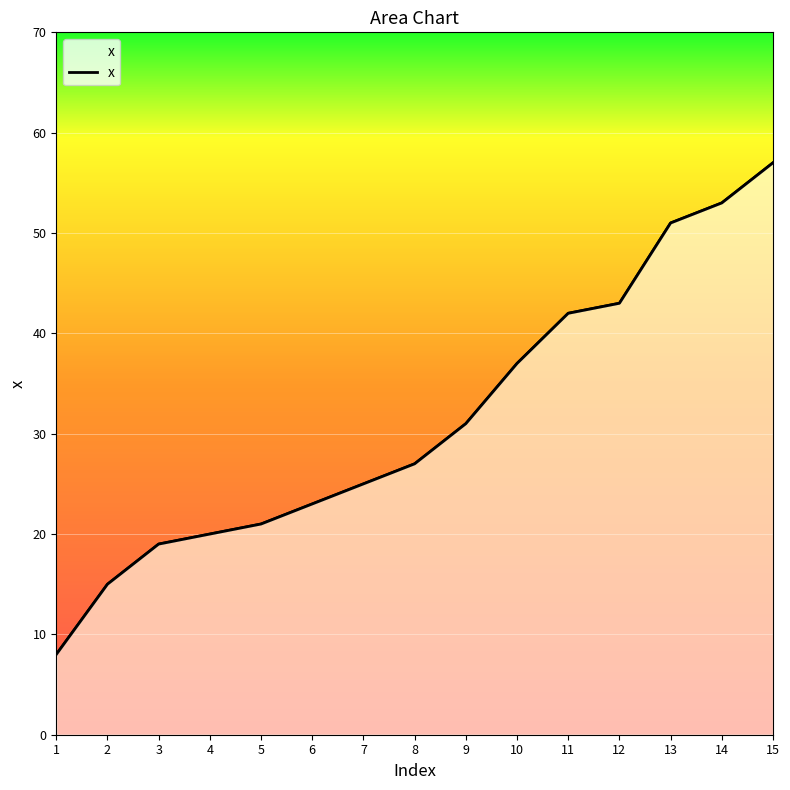

True or false: the data has more than 0 interior local peaks.

False